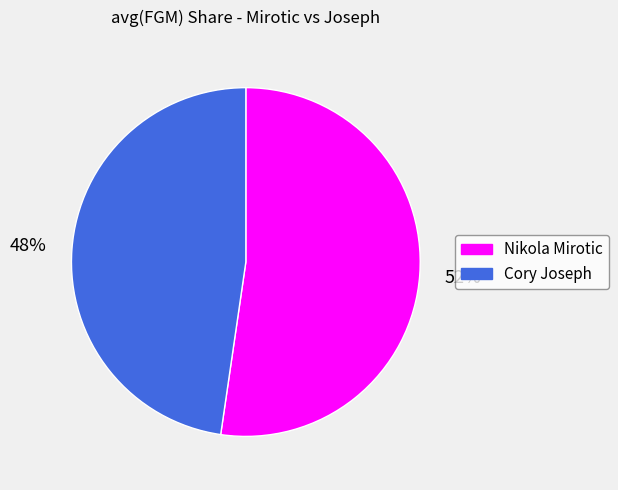

To the nearest percent, what portion does Cory Joseph represent?

48%